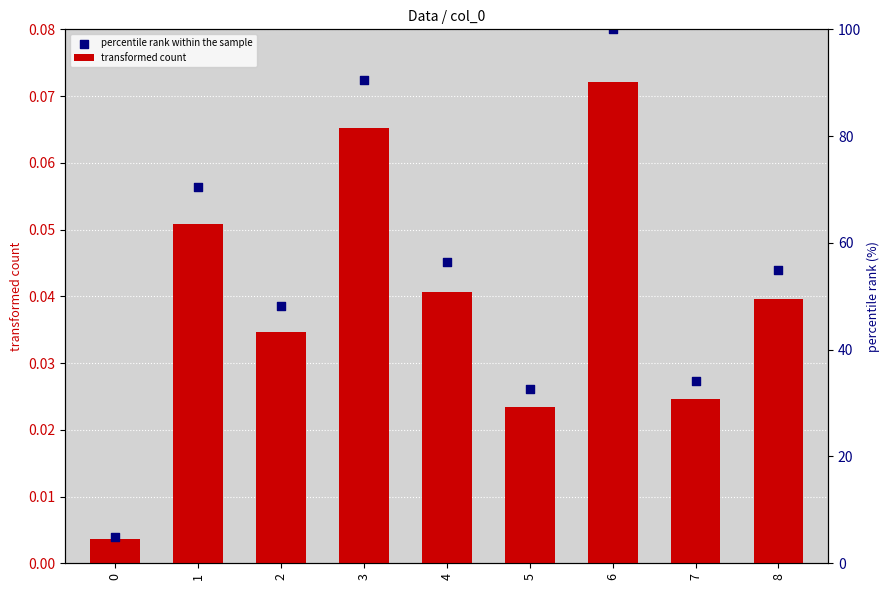

Which series has the widest spread of Y values?

percentile rank within the sample